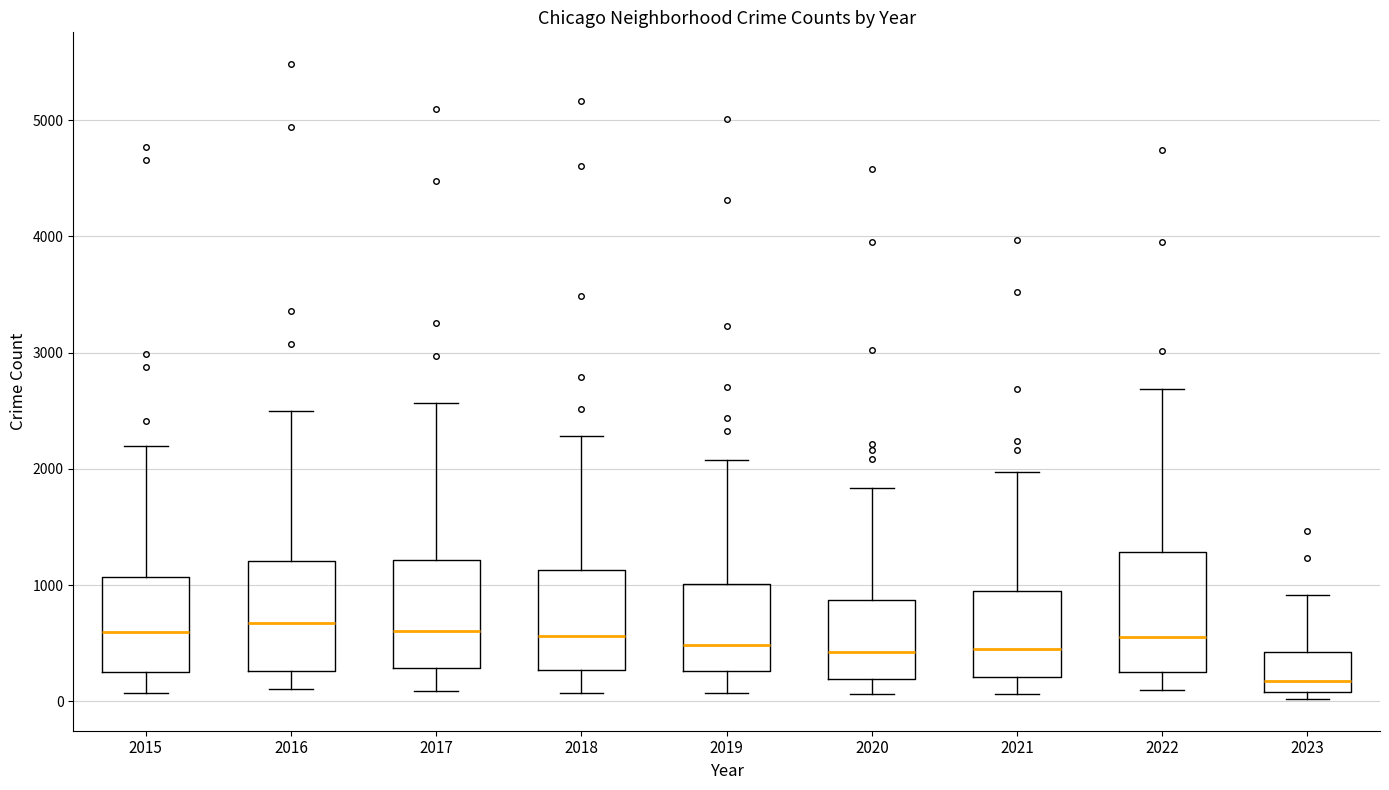

Which box has the lowest median line?

2023